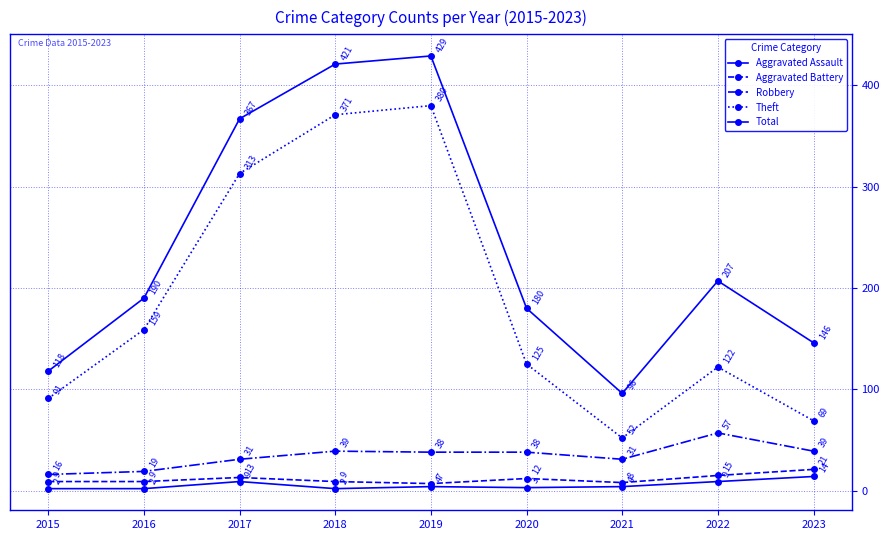

The Theft series shows 177 at 2020. True or false?

False